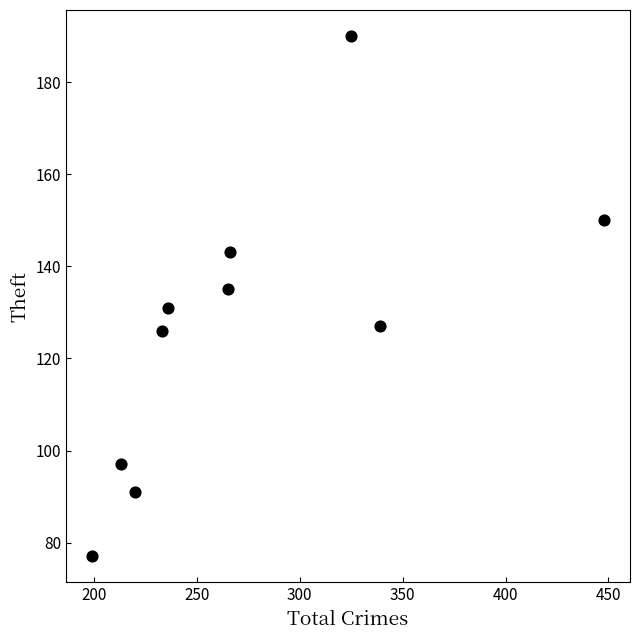

What is the range of X values (max minus min)?

249